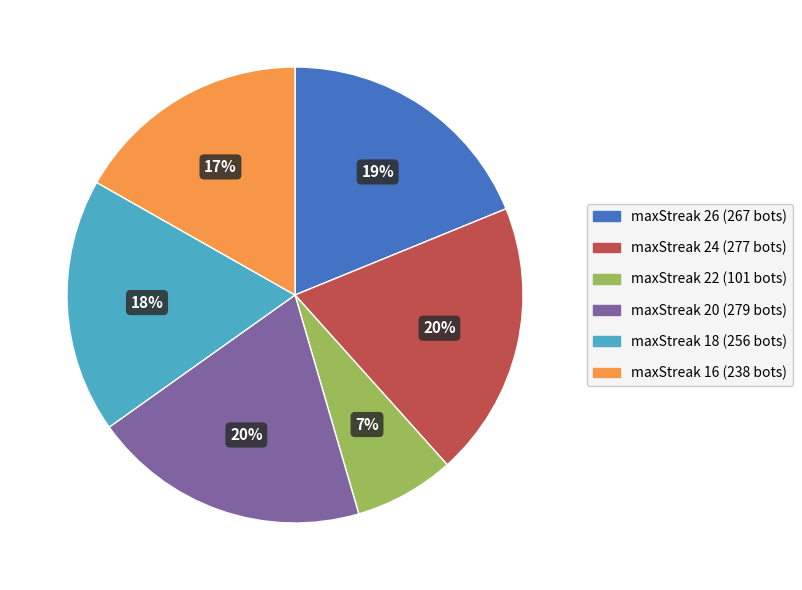

Is there any slice that represents more than half of the pie?

No